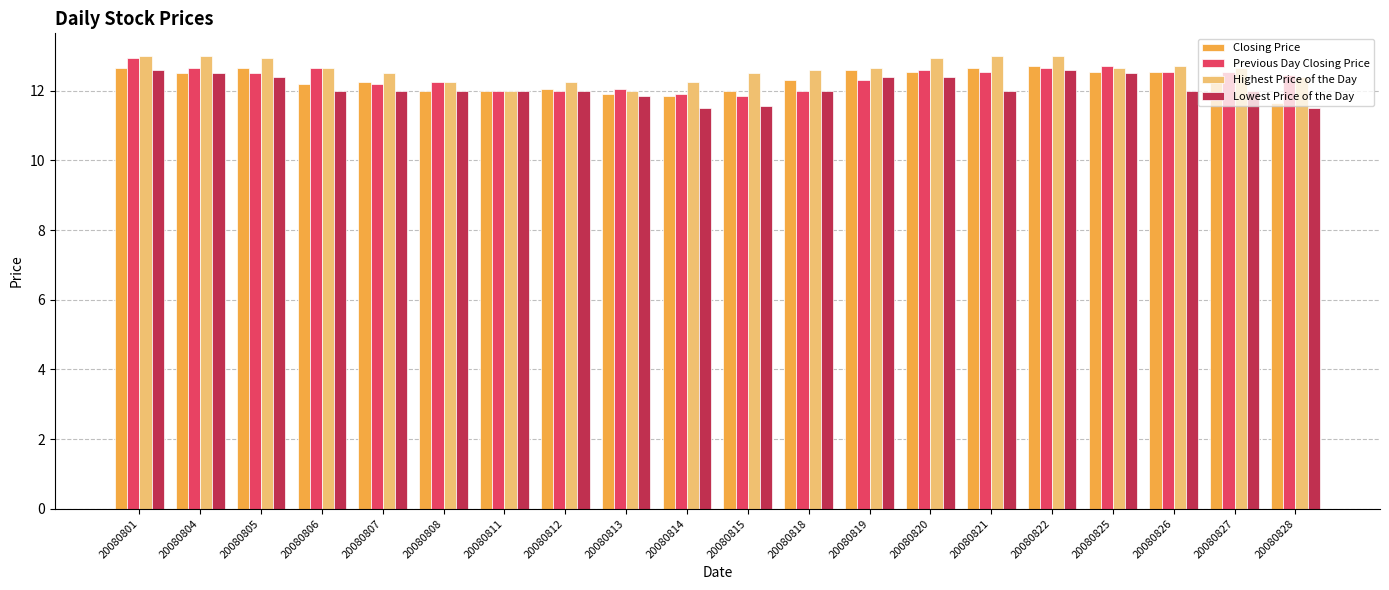

What is the spread (max minus min) of values at 20080821?

1.0